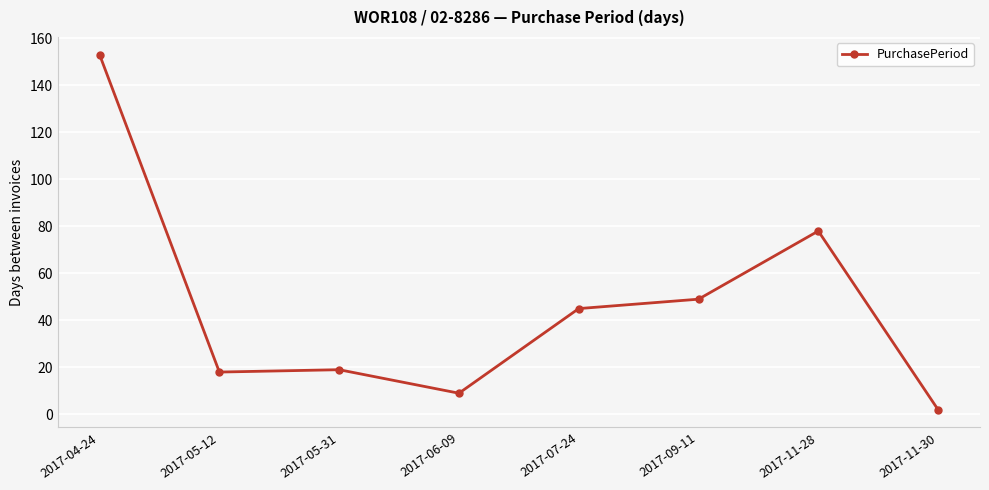

Is this an area chart (filled region under the line)?

No